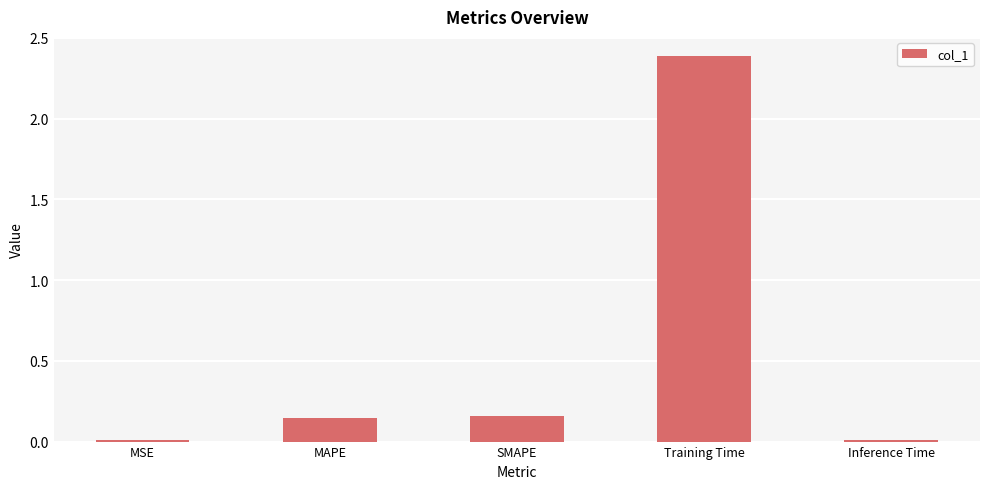

What is the label of the 5th bar from the right?

MSE